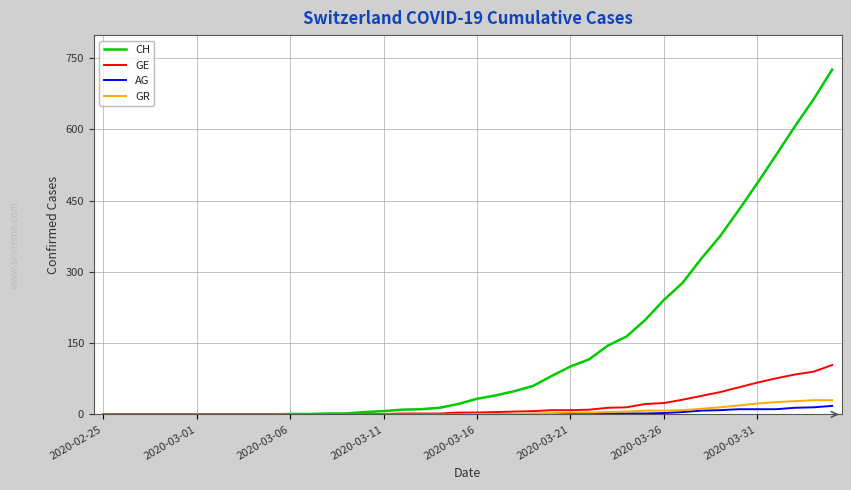

Which series has the largest total across all categories?

CH